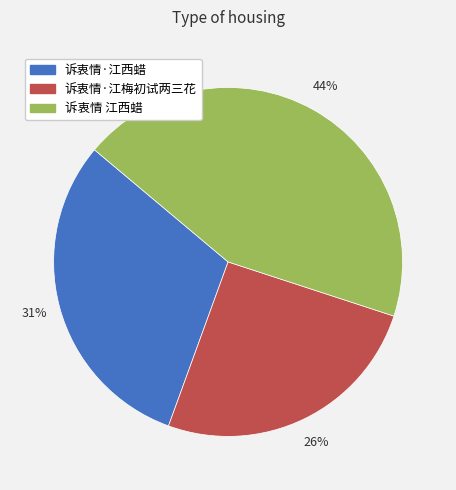

Is the sum of 诉衷情·江西蜡 and 诉衷情 江西蜡 greater than half?

Yes